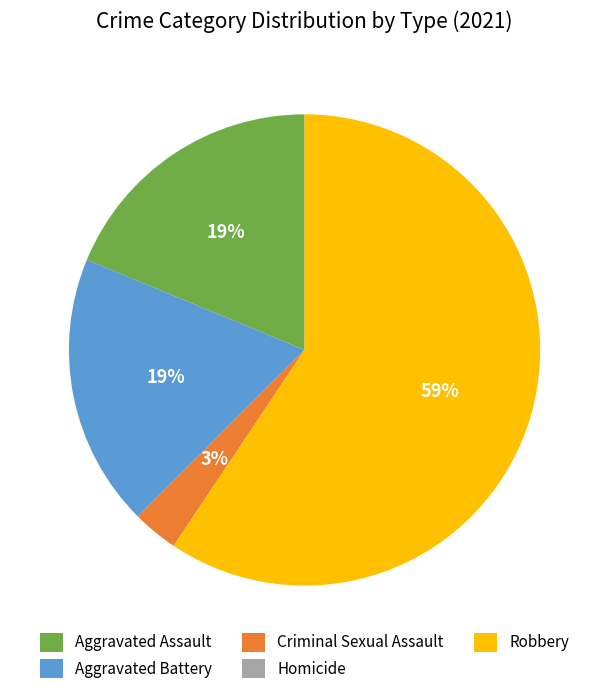

Which category accounts for the majority?

Robbery